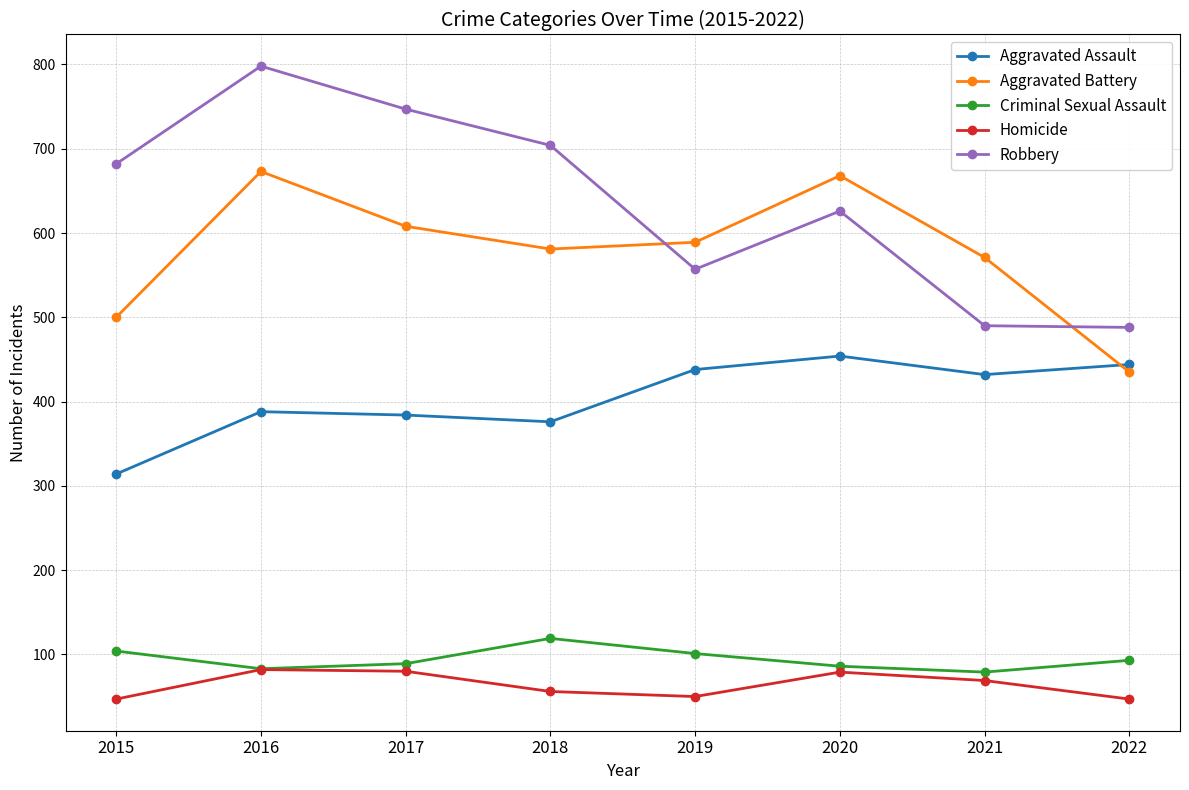

What is the minimum value for Aggravated Assault?

314